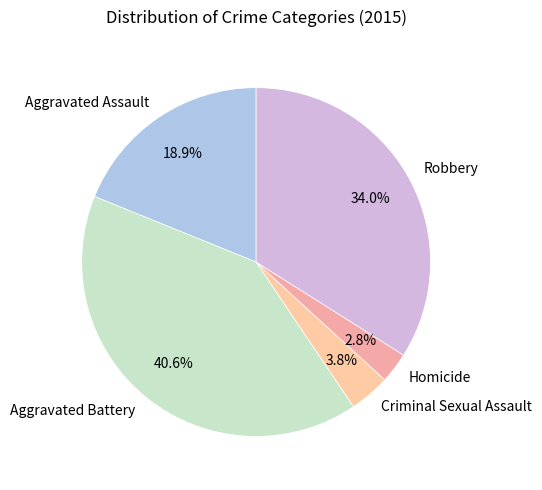

Which has a higher value, Robbery or Aggravated Assault?

Robbery